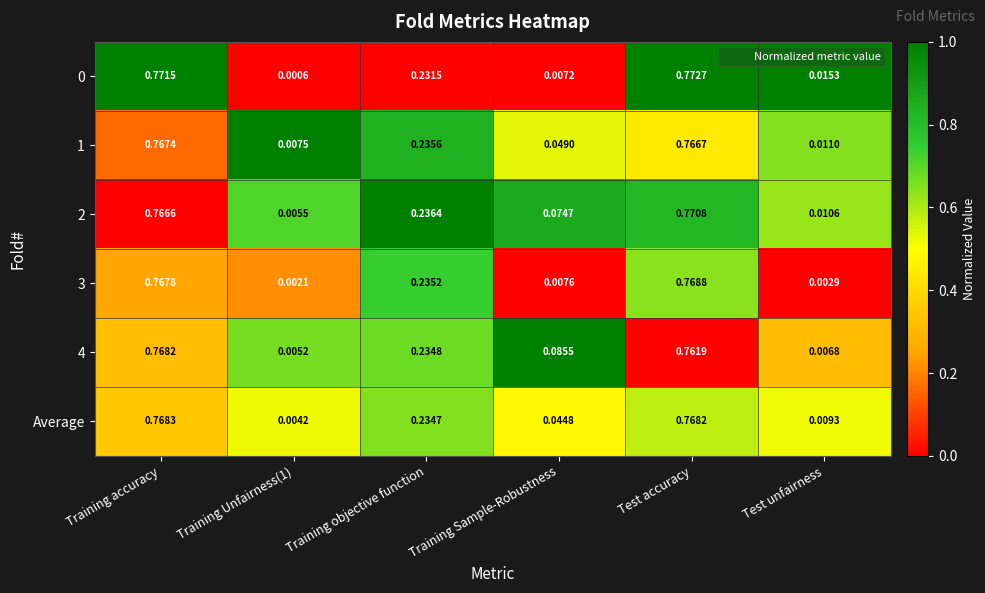

Is the value of 3 at Test accuracy greater than the value of 0 at Test unfairness?

Yes